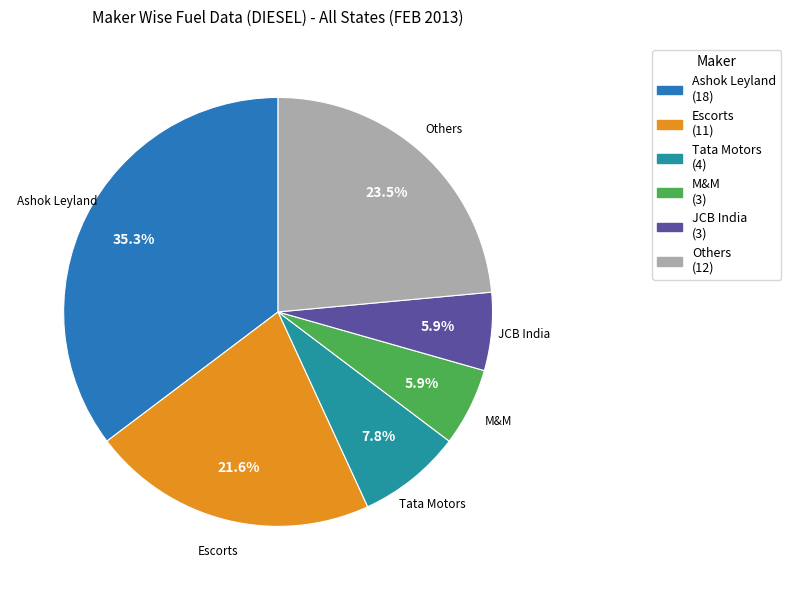

Is there a majority slice in this chart?

No